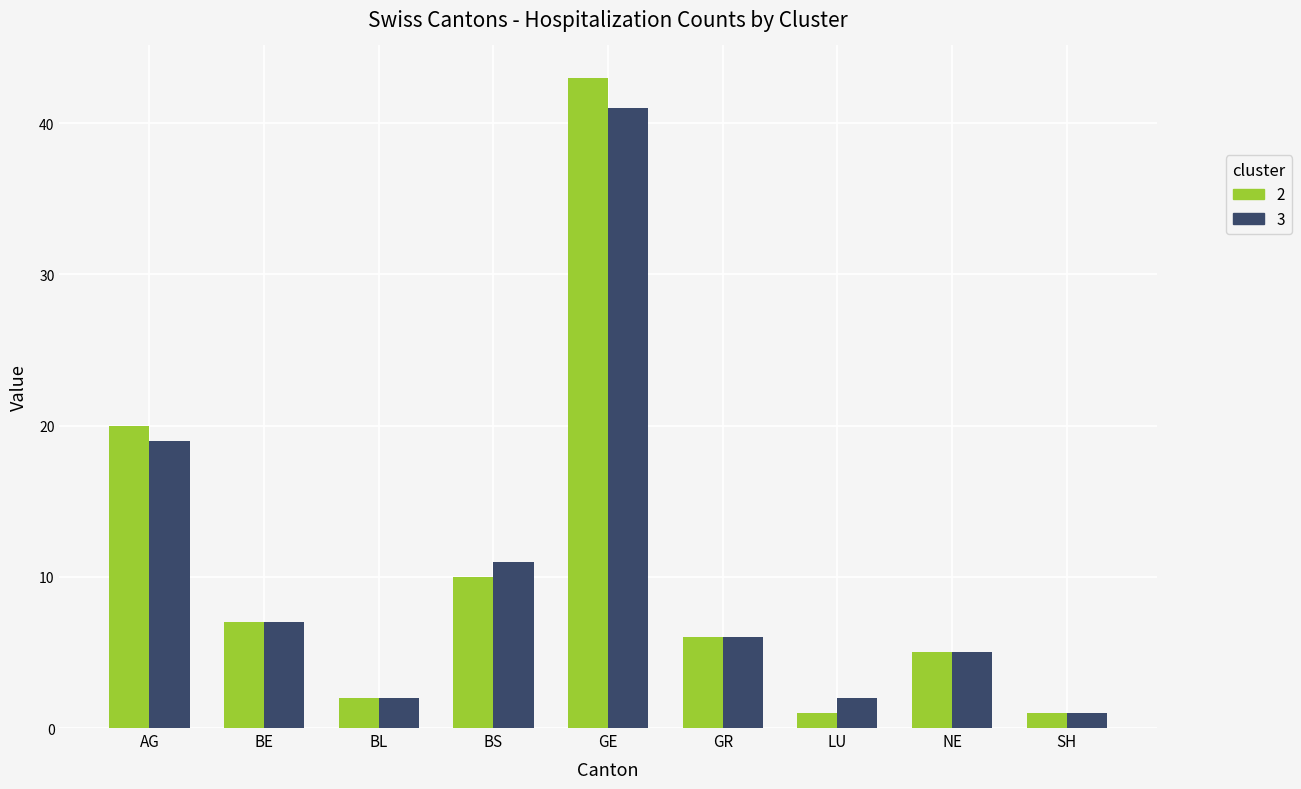

The 2 series shows 9 at GR. True or false?

False